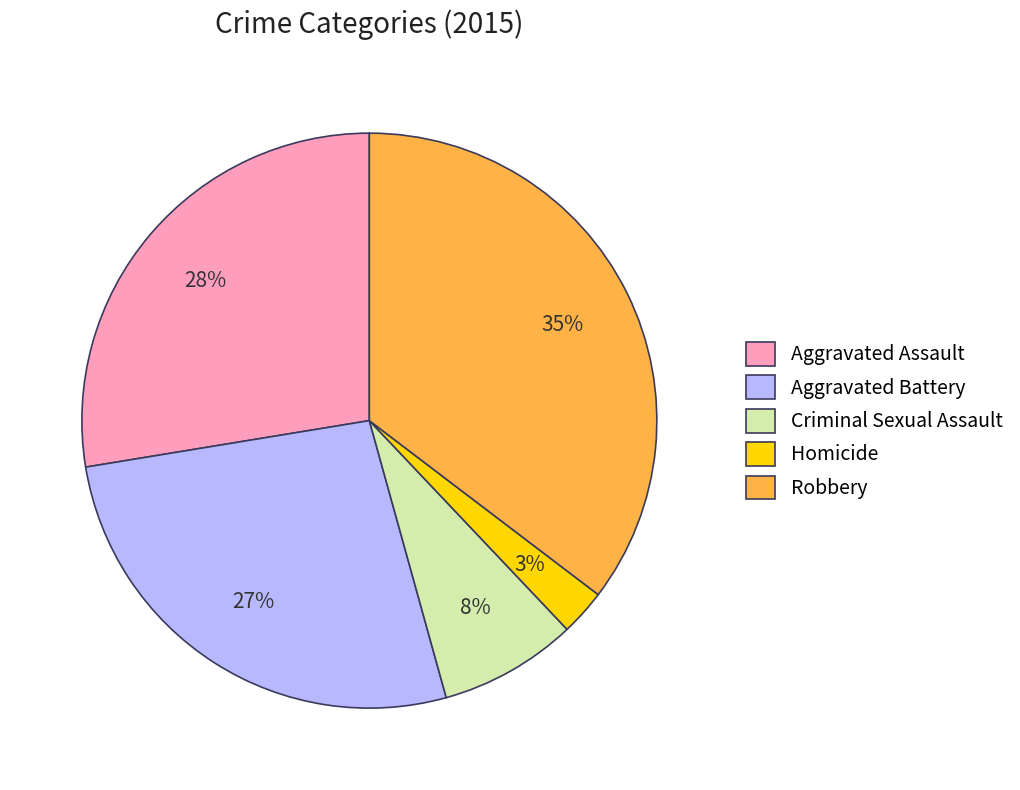

Is the sum of Aggravated Assault and Criminal Sexual Assault greater than half?

No